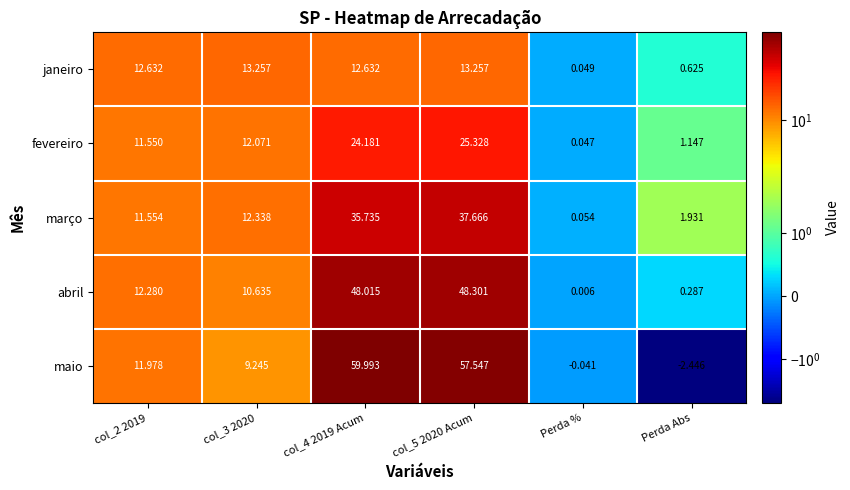

List the series in order of their overall mean, lowest first.

janeiro, fevereiro, março, abril, maio